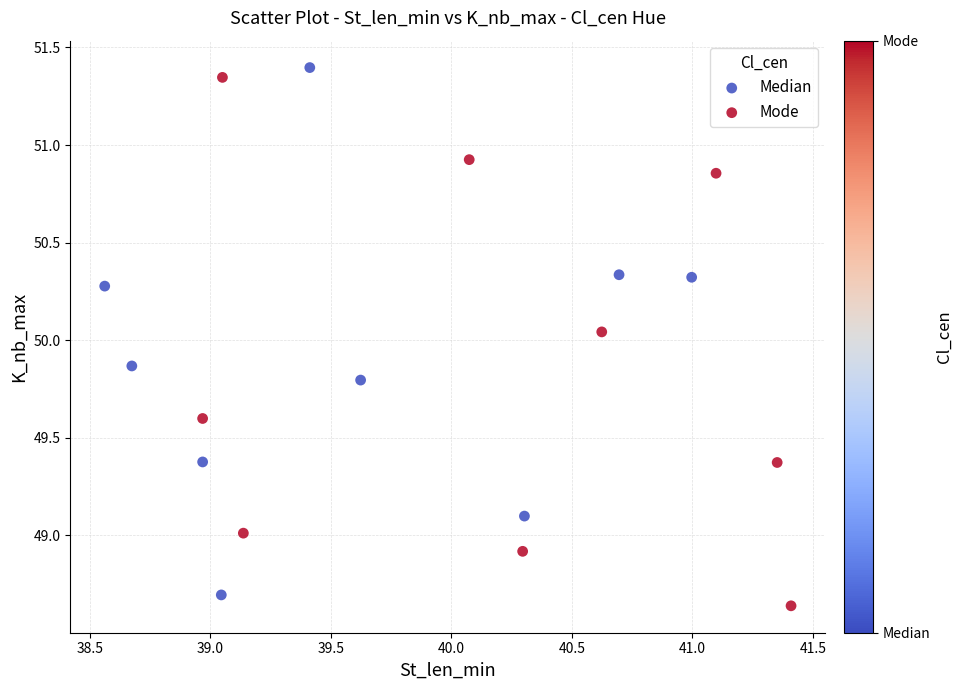

What are all the series names shown in the legend?

Median, Mode